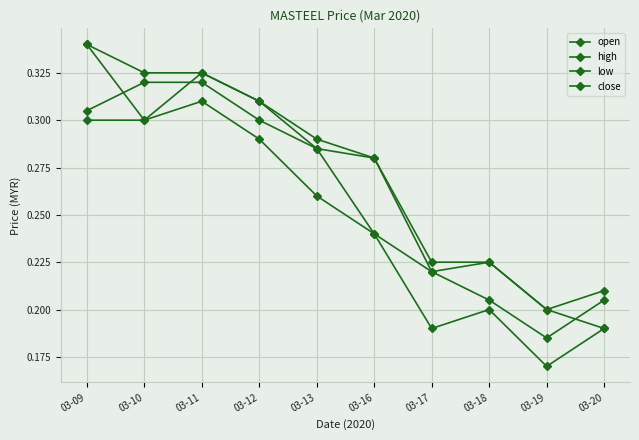

The close series shows 0.4 at 03-10. True or false?

False